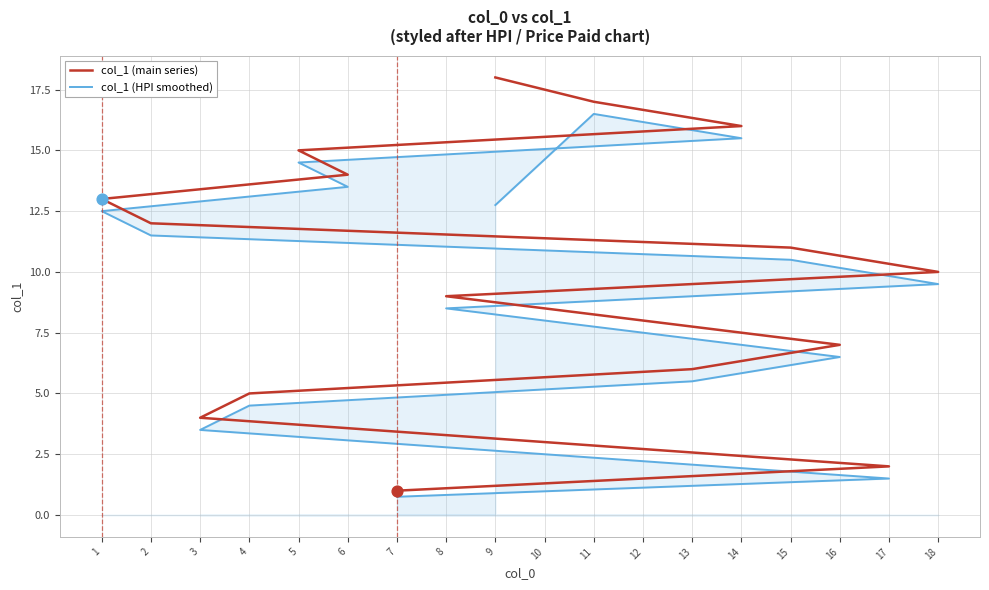

Is the value of col_1 (main series) at 6 greater than the value of col_1 (HPI smoothed) at 18?

Yes